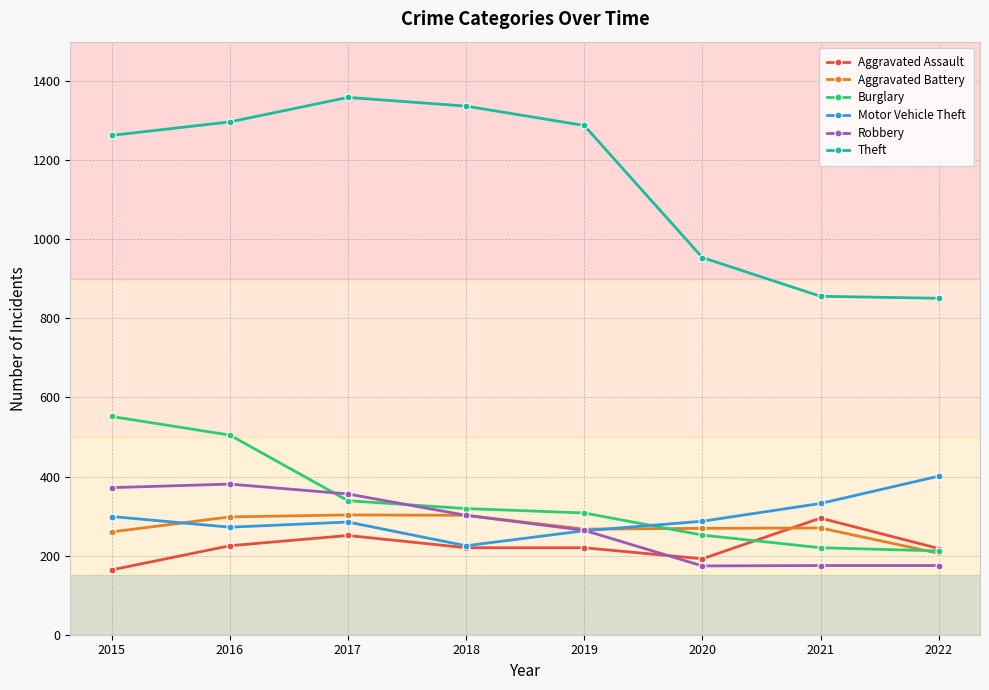

What are all the series names shown in the legend?

Aggravated Assault, Aggravated Battery, Burglary, Motor Vehicle Theft, Robbery, Theft